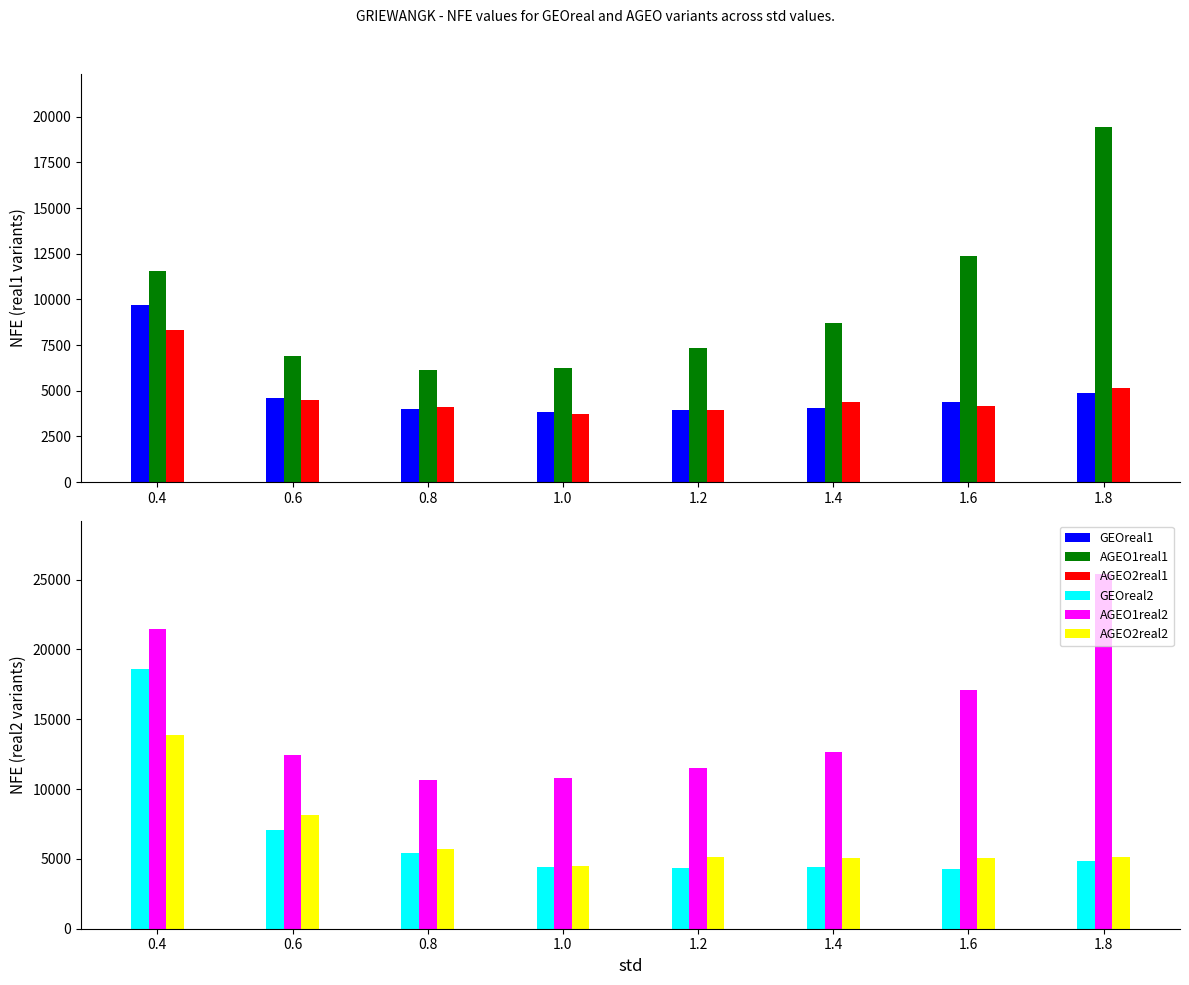

True or false: GEOreal2 has a value of 4339 at 1.2.

True